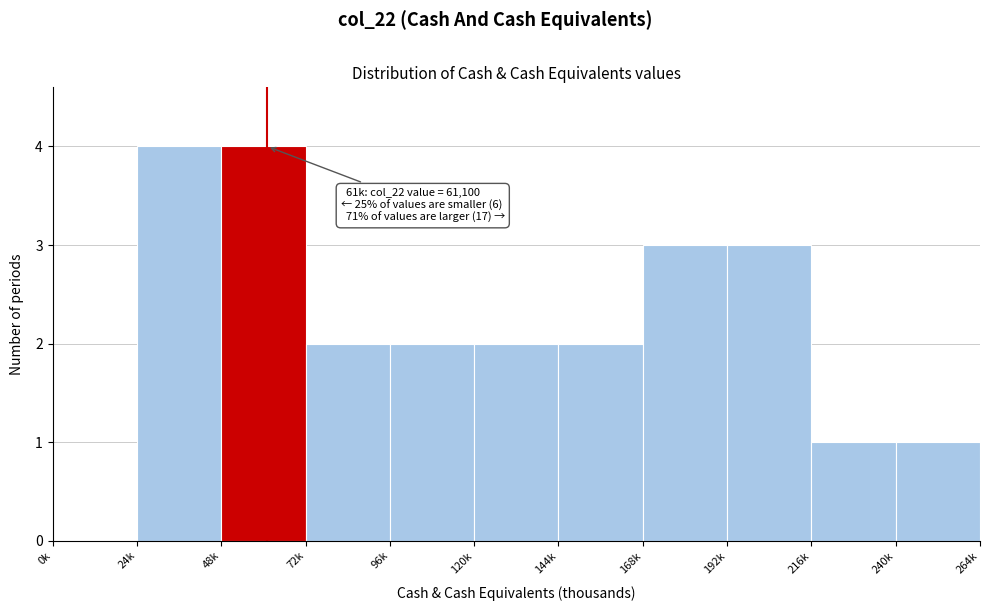

Reading left to right, transcribe all the data shown in this chart.

0k=0	24k=4	48k=4	72k=2	96k=2	120k=2	144k=2	168k=3	192k=3	216k=1	240k=1